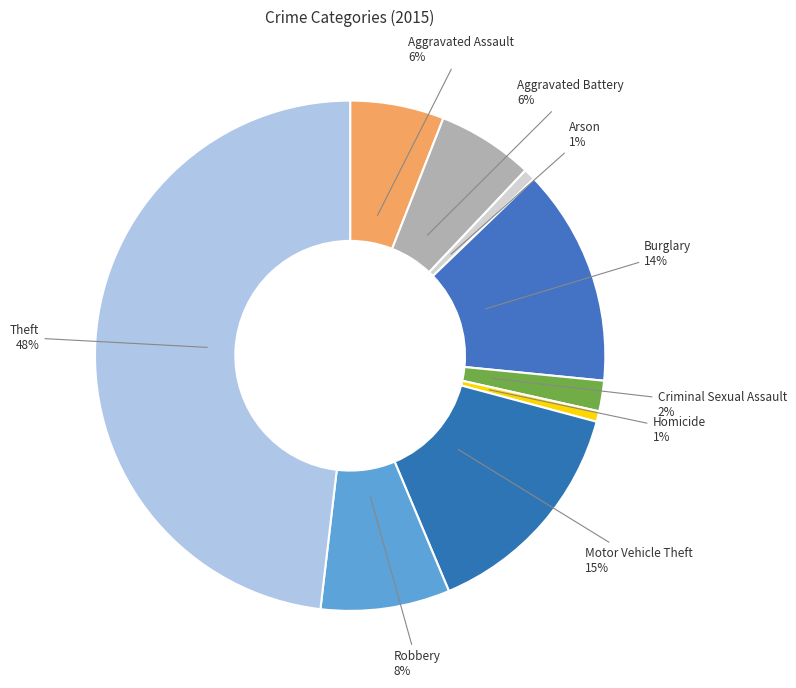

How many segments does this pie chart have?

9